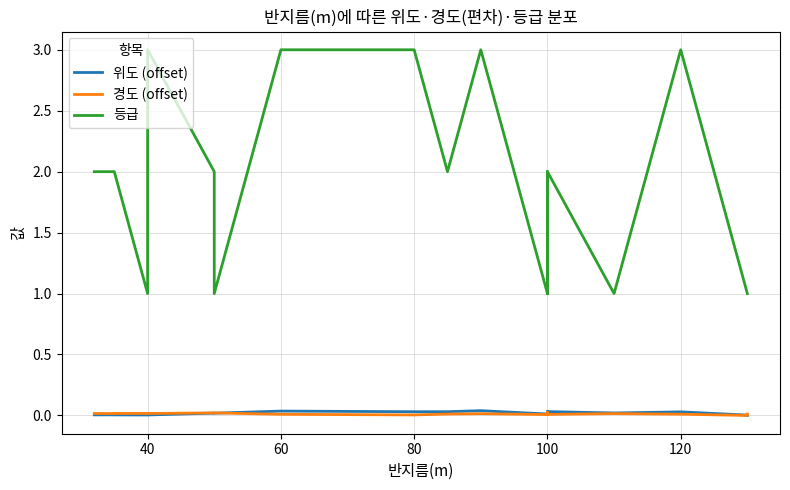

Reading left to right, transcribe all the data shown in this chart.

위도 (offset): 0.0	0.0	0.0	0.0	0.0	0.0	0.0	0.0	0.0	0.0	0.0	0.0	0.0	0.0	0.0	0.0	0.0	0.0	0.0	0.0
경도 (offset): 0.0	0.0	0.0	0.0	0.0	0.0	0.0	0.0	0.0	0.0	0.0	0.0	0.0	0.0	0.0	0.0	0.0	0.0	0.0	0.0
등급: 2.0	2.0	2.0	1.0	3.0	2.0	1.0	3.0	3.0	2.0	3.0	1.0	2.0	2.0	1.0	2.0	1.0	3.0	1.0	1.0